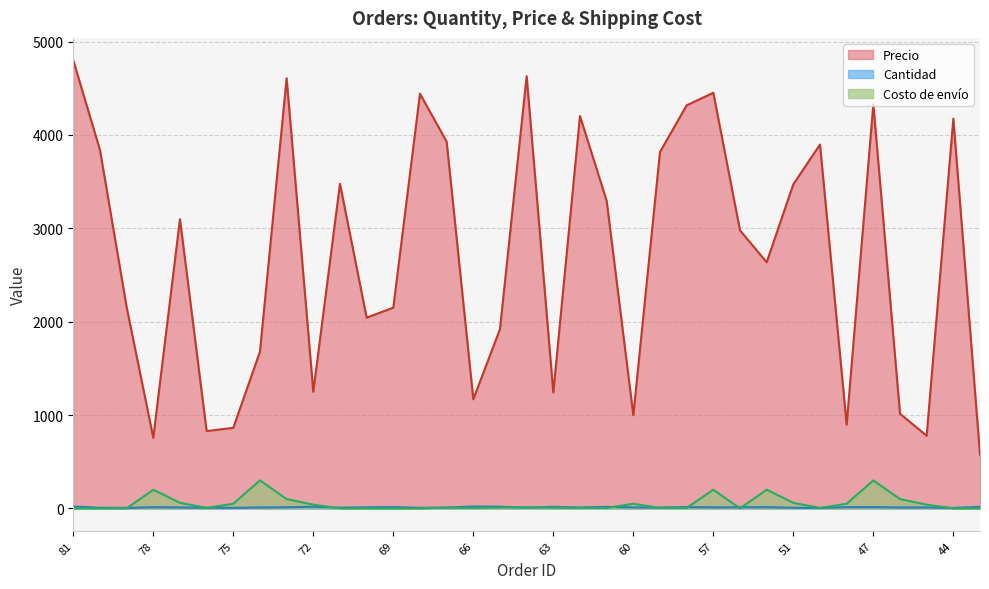

What is the difference between the highest and lowest values at 63?

1235